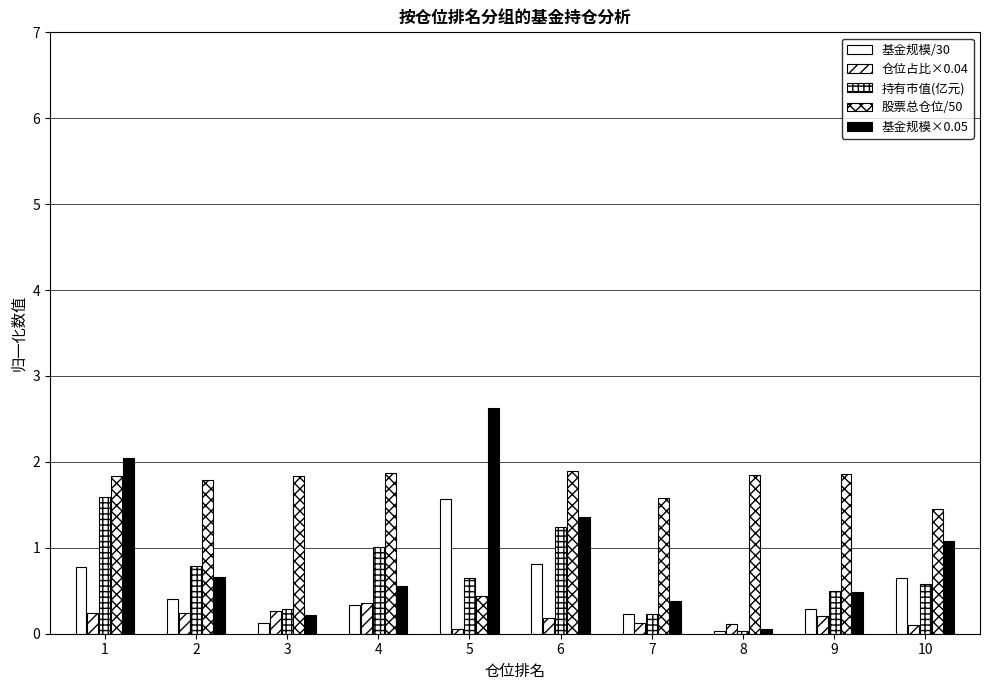

Reading left to right, extract all data points from this chart.

基金规模/30: 0.8	0.4	0.1	0.3	1.6	0.8	0.2	0.0	0.3	0.6
仓位占比×0.04: 0.2	0.2	0.3	0.4	0.0	0.2	0.1	0.1	0.2	0.1
持有市值(亿元): 1.6	0.8	0.3	1.0	0.7	1.2	0.2	0.0	0.5	0.6
股票总仓位/50: 1.8	1.8	1.8	1.9	0.4	1.9	1.6	1.8	1.9	1.5
基金规模×0.05: 2.0	0.7	0.2	0.6	2.6	1.4	0.4	0.1	0.5	1.1